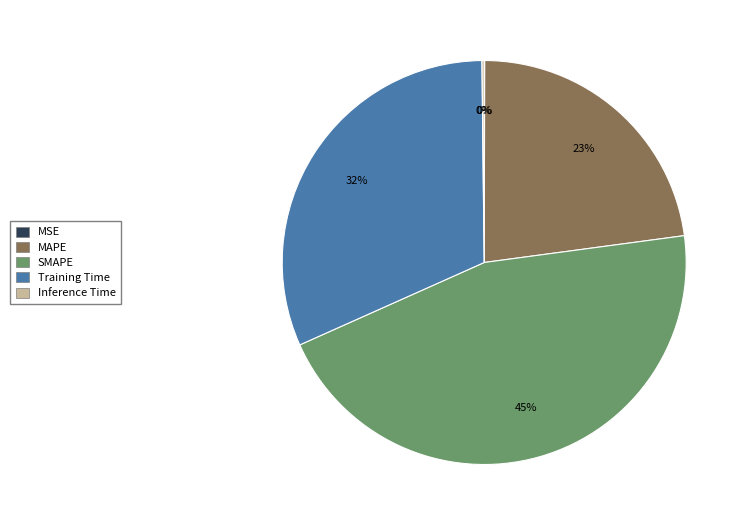

To the nearest percent, what is the difference between the largest and smallest slice percentages?

45%